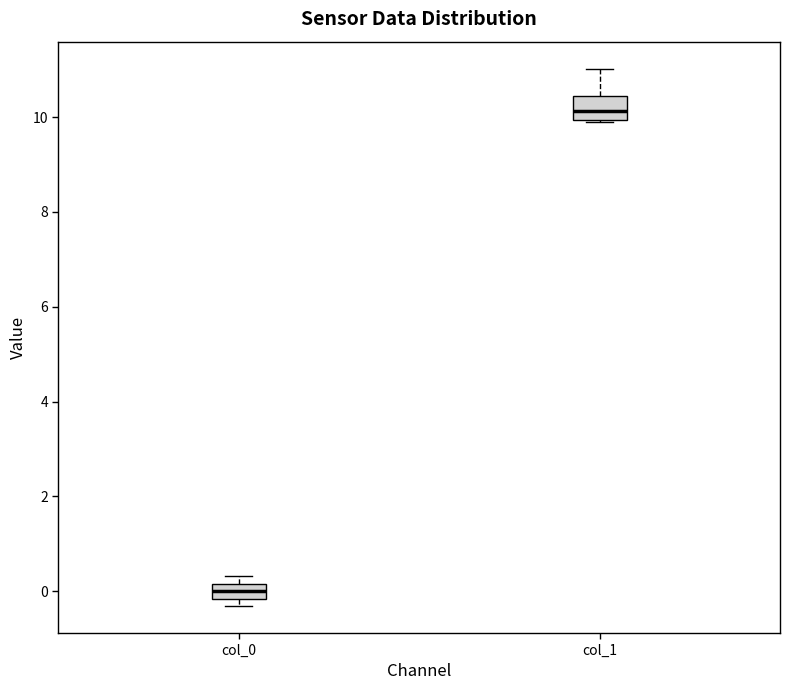

Reading left to right, transcribe this box plot: for each box, give where its median line is, the range the box spans, and where its two whiskers end, as read against the y-axis. The values are not printed on the chart, so give them approximately, as read against the axis.

col_0: median 0.0, box -0.2 to 0.2, whiskers -0.4 to 0.4
col_1: median 10.2, box 10.0 to 10.4, whiskers 9.8 to 11.0